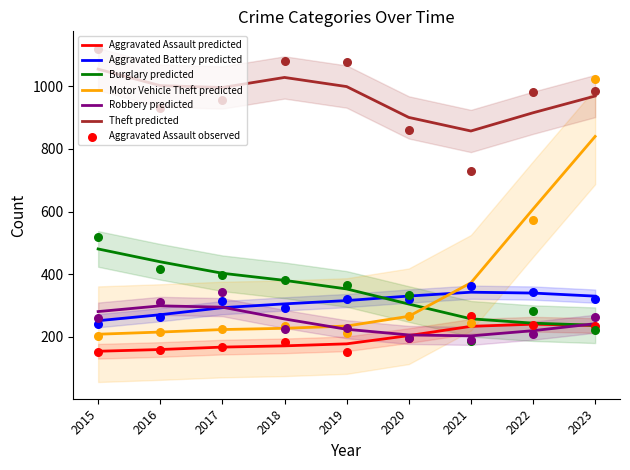

Which series has the largest Y range (max minus min)?

Motor Vehicle Theft